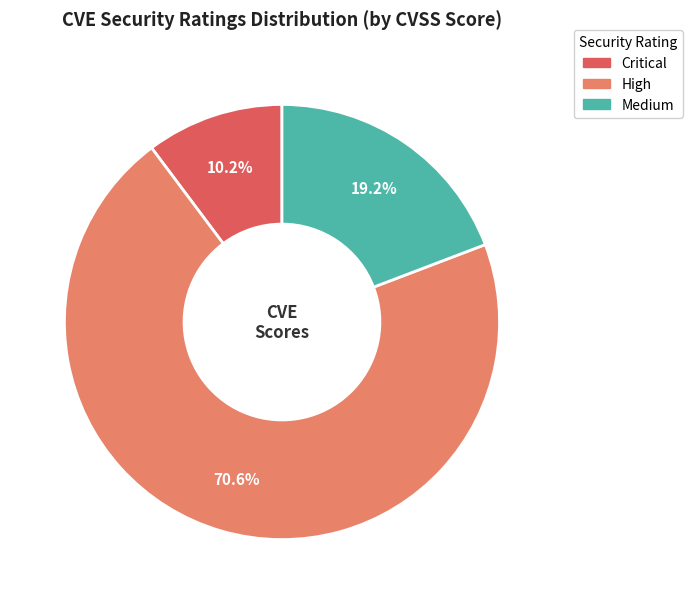

Is there any slice that represents more than half of the pie?

Yes